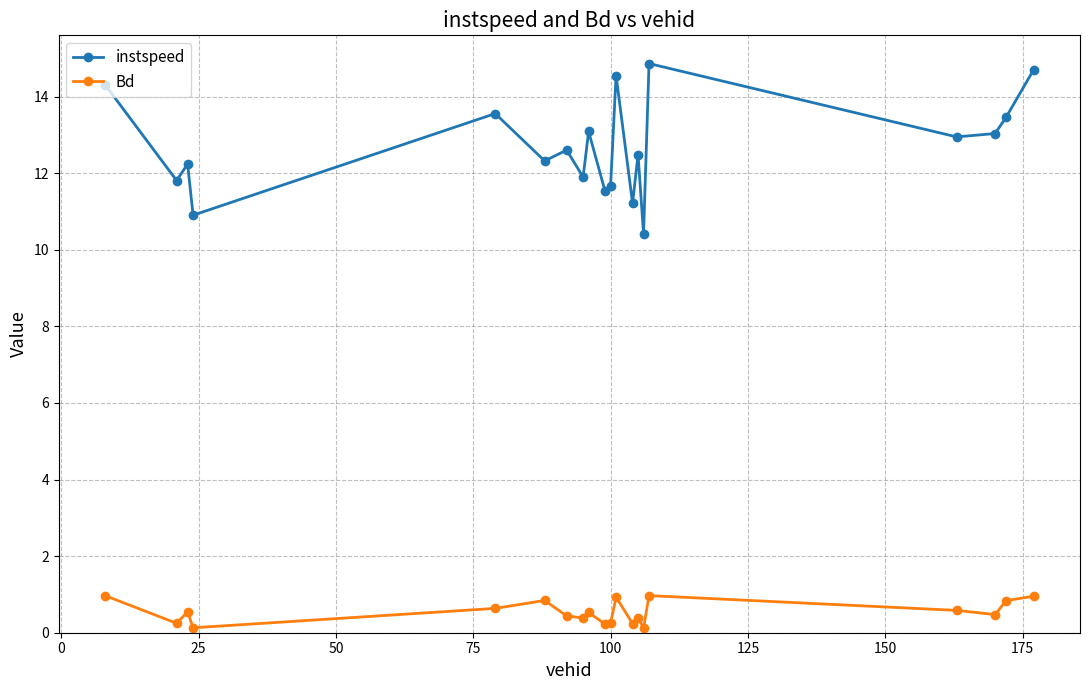

Which series has the widest spread of values?

instspeed